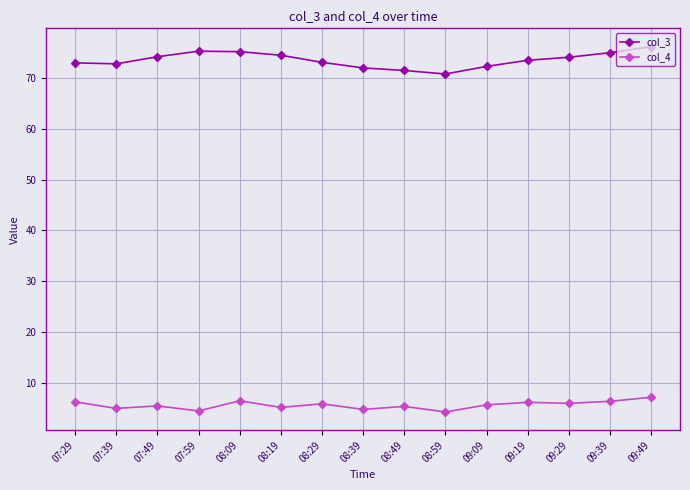

What is the difference between the maximum and minimum values in the col_4 series?

2.9